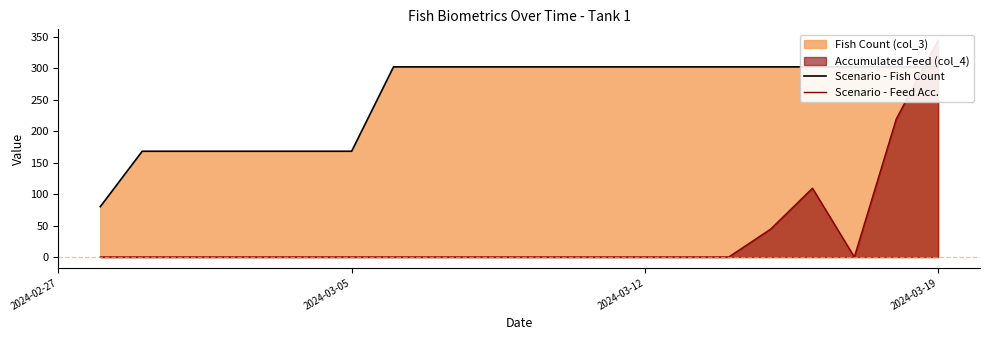

What position from the left is 2024-03-12?

14